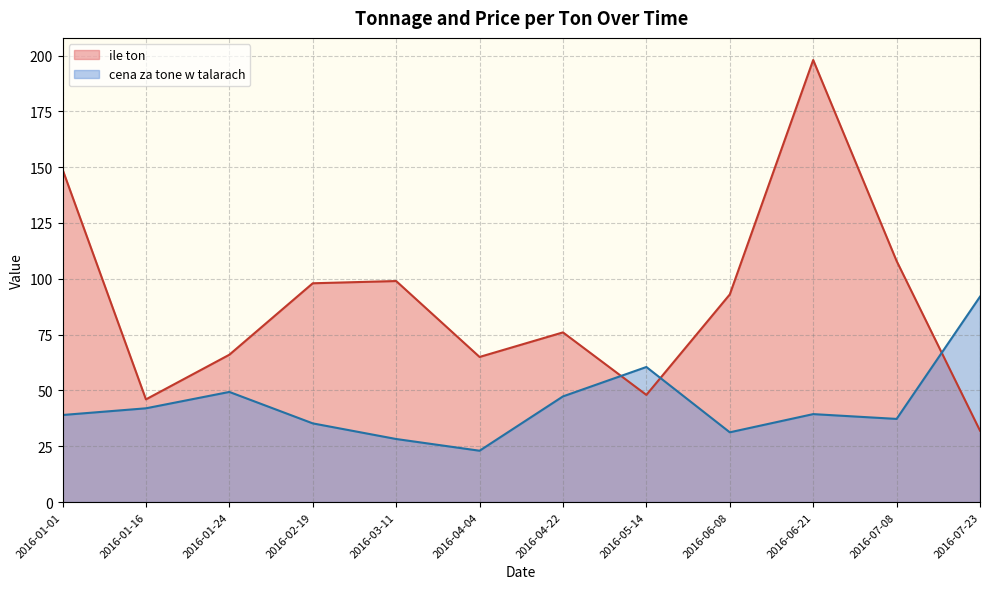

Between 2016-02-19 and 2016-05-14, which series saw the biggest shift?

ile ton